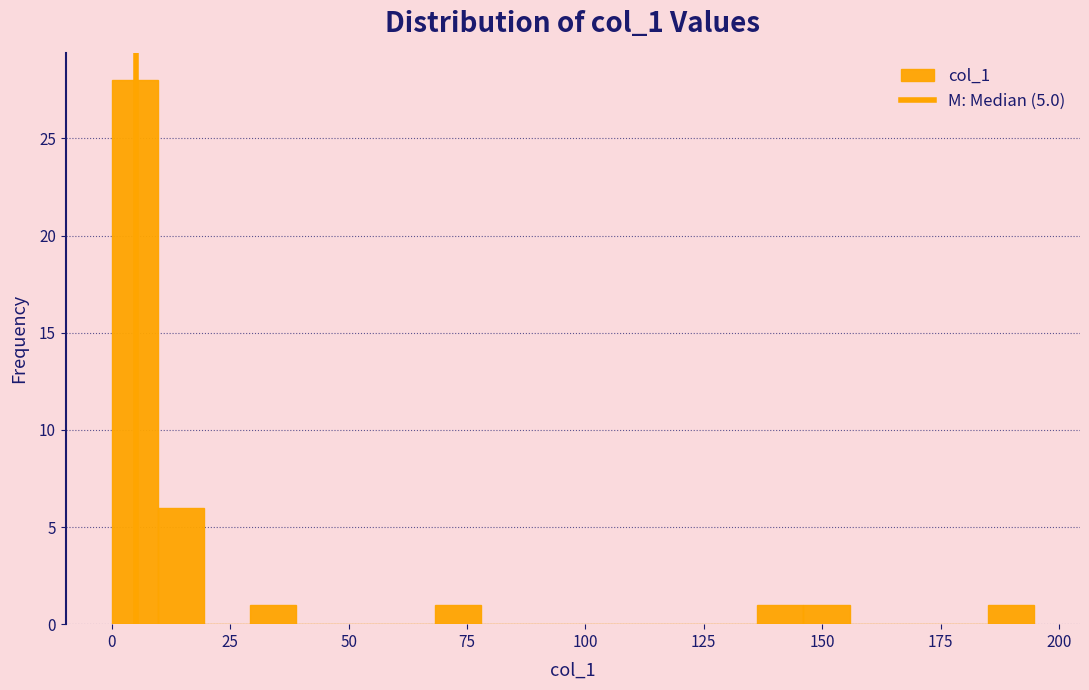

Around what value on the x-axis is the tallest bar? Give the approximate position of its centre, as read against the axis.

5